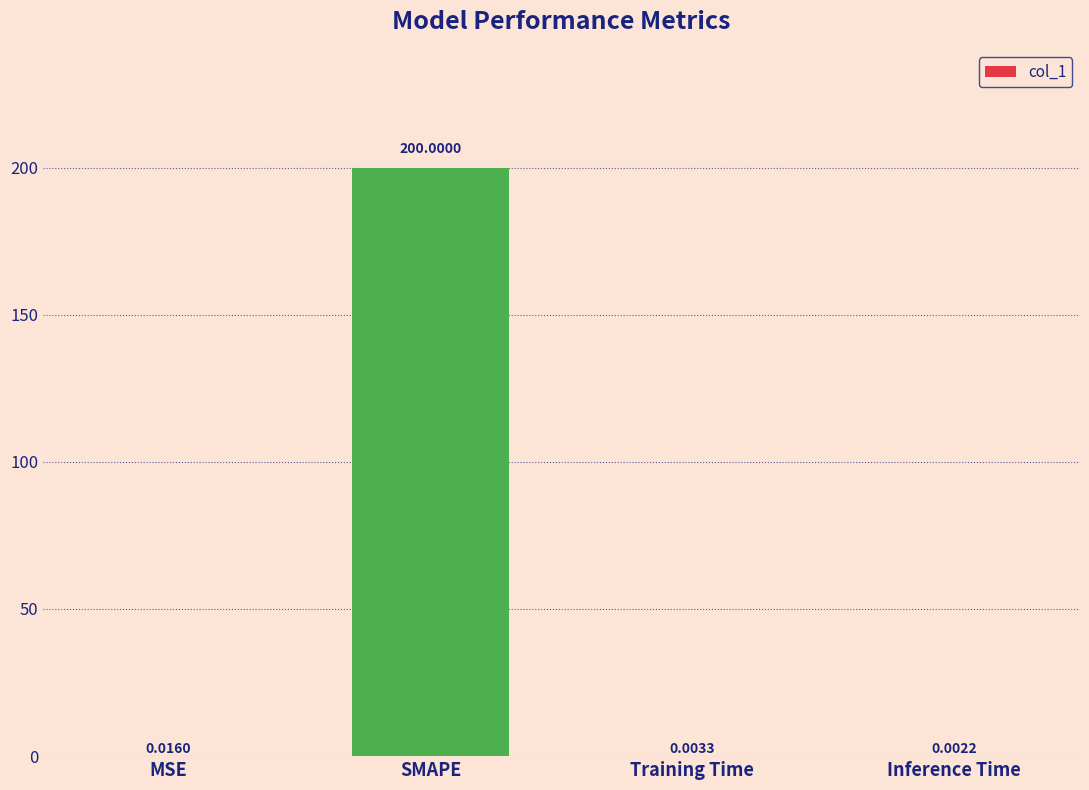

Is it true that the value at SMAPE is 283.6?

False